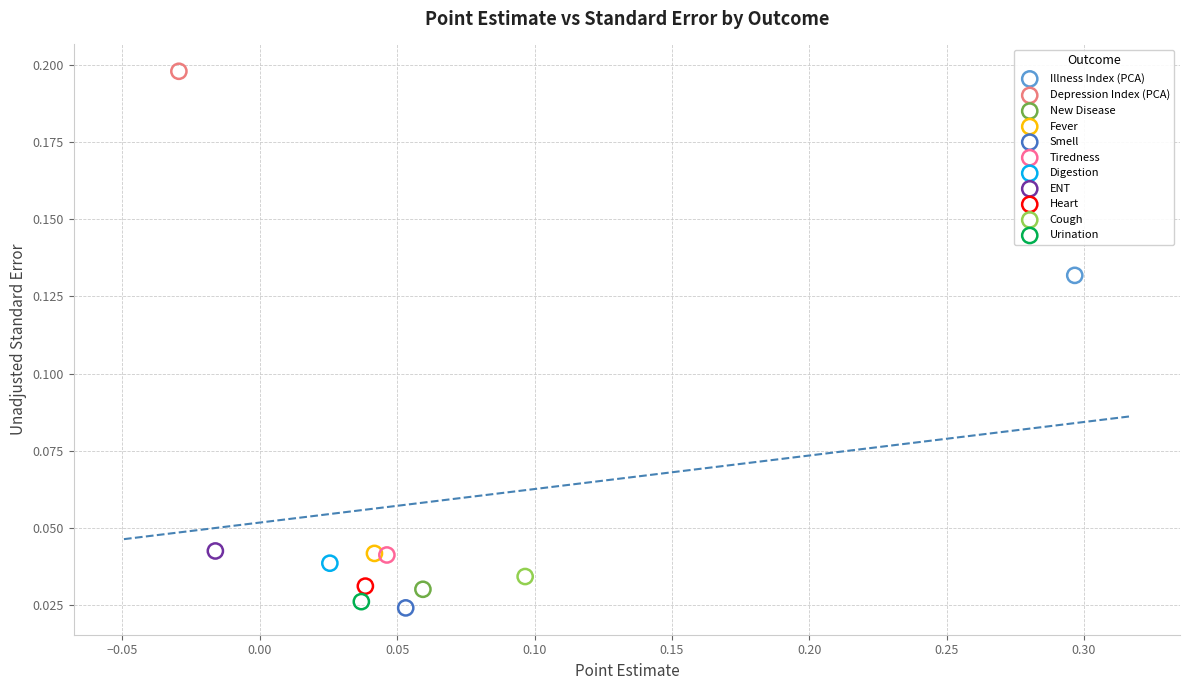

Which series contains the highest Y value?

Depression Index (PCA)